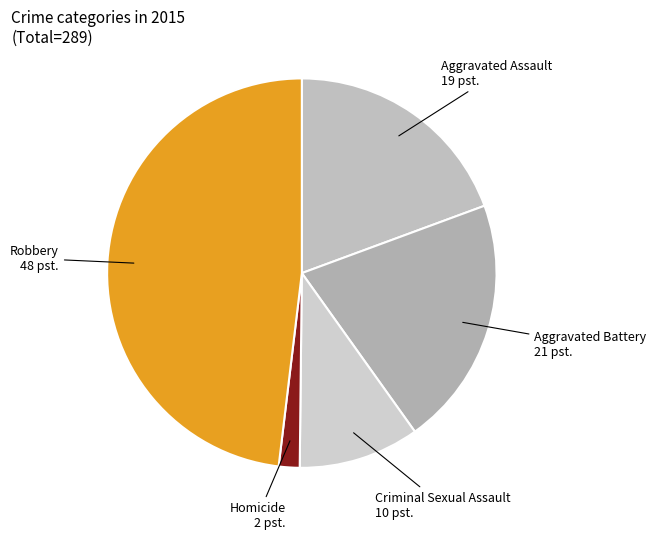

Which slice is the smallest?

Homicide